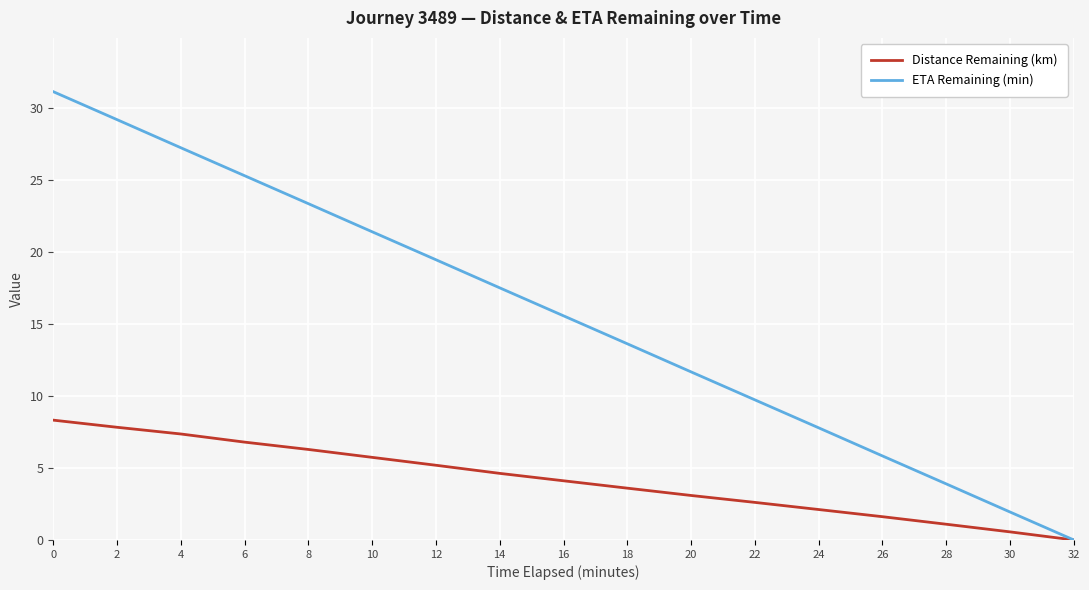

What is the maximum value shown in the chart?

31.1